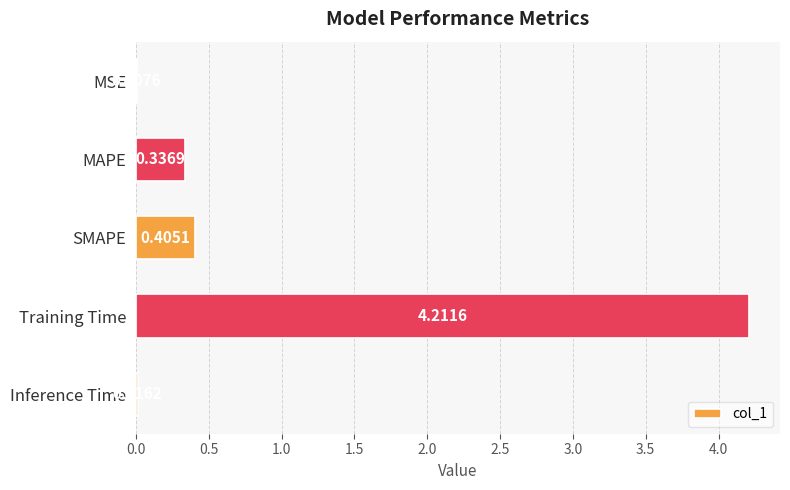

What is the change in value from Training Time to Inference Time?

-4.2